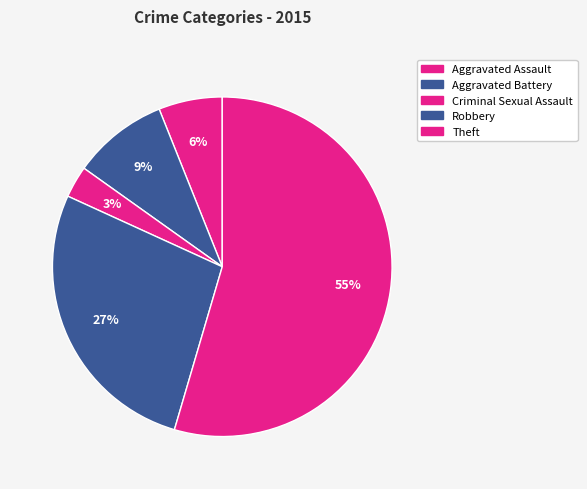

Which category has the smallest portion of the pie?

Criminal Sexual Assault